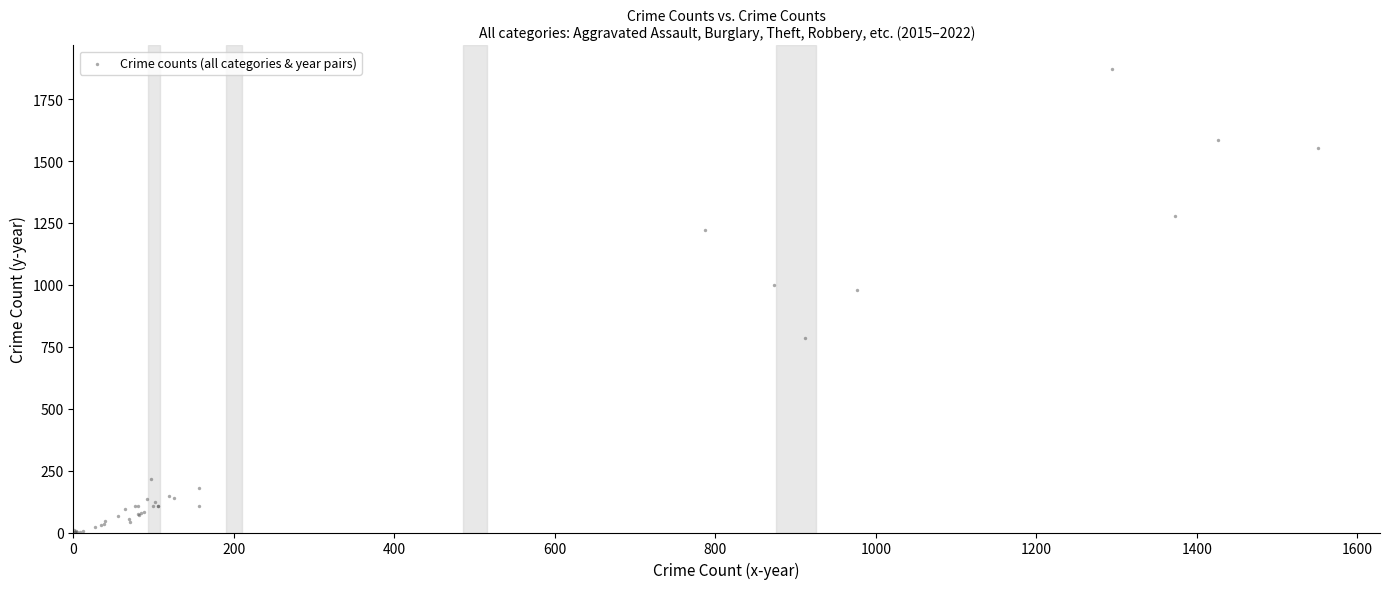

What Y value in the scatter plot is closest to 936?

978.0